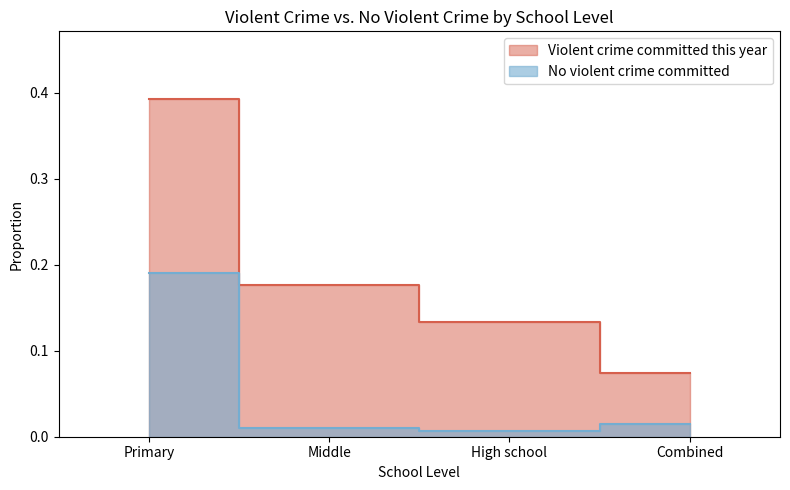

What are all the series names shown in the legend?

Violent crime committed this year, No violent crime committed